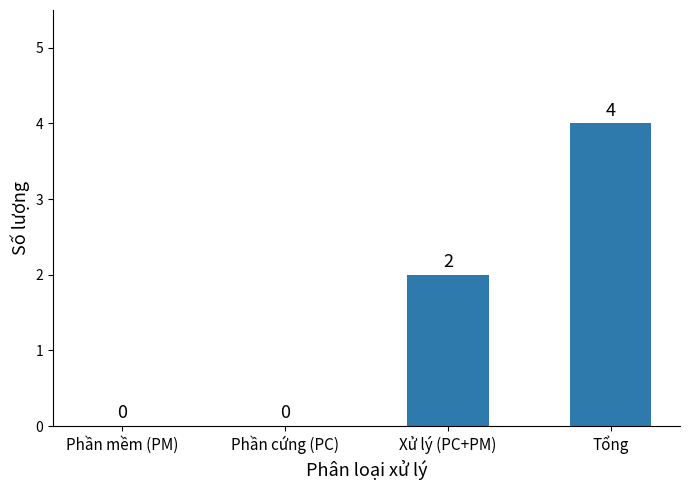

Reading right to left, extract all data points from this chart.

4	2	0	0